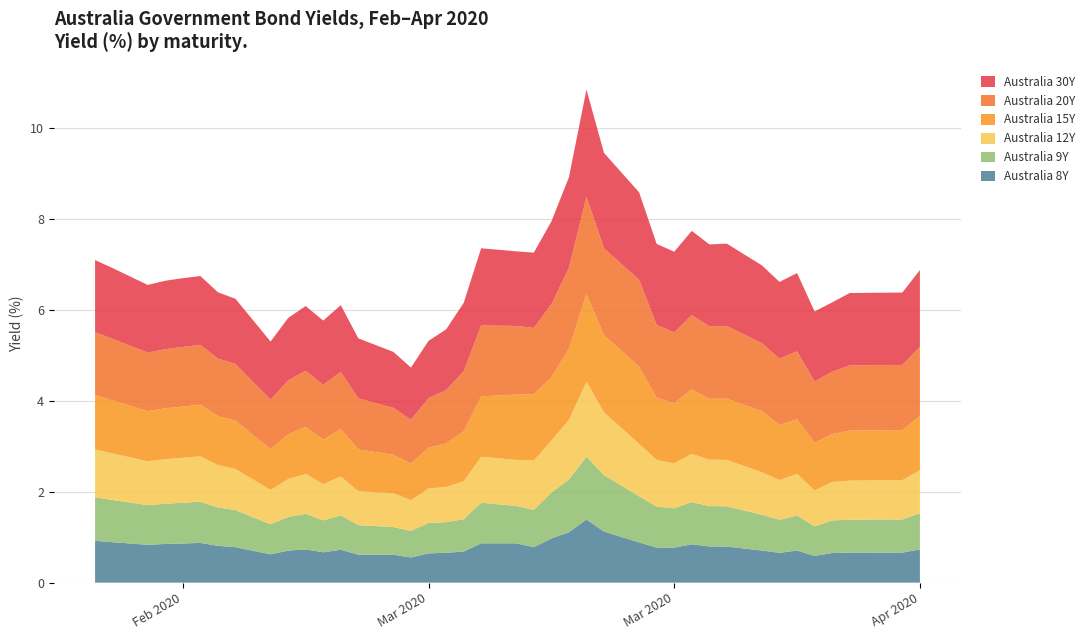

Reading left to right, extract all data points from this chart.

Australia 8Y: 0.9	0.9	0.8	0.9	0.9	0.9	0.8	0.8	0.6	0.7	0.7	0.7	0.7	0.6	0.6	0.6	0.6	0.7	0.7	0.9	0.9	0.8	1.0	1.1	1.4	1.1	0.9	0.8	0.8	0.8	0.8	0.8	0.7	0.7	0.7	0.6	0.7	0.7	0.7	0.7
Australia 9Y: 1.0	0.9	0.9	0.9	0.9	0.9	0.8	0.8	0.7	0.7	0.8	0.7	0.8	0.6	0.6	0.6	0.7	0.7	0.7	0.9	0.8	0.8	1.0	1.2	1.4	1.2	1.0	0.9	0.9	0.9	0.9	0.9	0.8	0.7	0.8	0.7	0.7	0.7	0.7	0.8
Australia 12Y: 1.1	1.0	1.0	1.0	1.0	1.0	0.9	0.9	0.8	0.8	0.9	0.8	0.9	0.7	0.7	0.7	0.8	0.8	0.8	1.0	1.0	1.1	1.1	1.3	1.7	1.4	1.2	1.0	1.0	1.1	1.0	1.0	0.9	0.9	0.9	0.8	0.8	0.9	0.9	0.9
Australia 15Y: 1.2	1.2	1.1	1.1	1.1	1.1	1.1	1.1	0.9	1.0	1.0	1.0	1.0	0.9	0.8	0.8	0.9	1.0	1.1	1.3	1.4	1.5	1.4	1.6	1.9	1.7	1.7	1.4	1.3	1.4	1.3	1.3	1.3	1.2	1.2	1.1	1.1	1.1	1.1	1.2
Australia 20Y: 1.4	1.4	1.3	1.3	1.3	1.3	1.3	1.2	1.1	1.2	1.2	1.2	1.3	1.1	1.0	1.0	1.1	1.2	1.3	1.6	1.5	1.5	1.6	1.8	2.1	1.9	1.9	1.6	1.6	1.6	1.6	1.6	1.5	1.5	1.5	1.3	1.4	1.4	1.4	1.5
Australia 30Y: 1.6	1.6	1.5	1.5	1.5	1.5	1.5	1.4	1.3	1.4	1.4	1.4	1.5	1.3	1.2	1.1	1.3	1.3	1.5	1.7	1.6	1.7	1.8	2.0	2.4	2.1	1.9	1.8	1.8	1.9	1.8	1.8	1.7	1.7	1.7	1.5	1.5	1.6	1.6	1.7